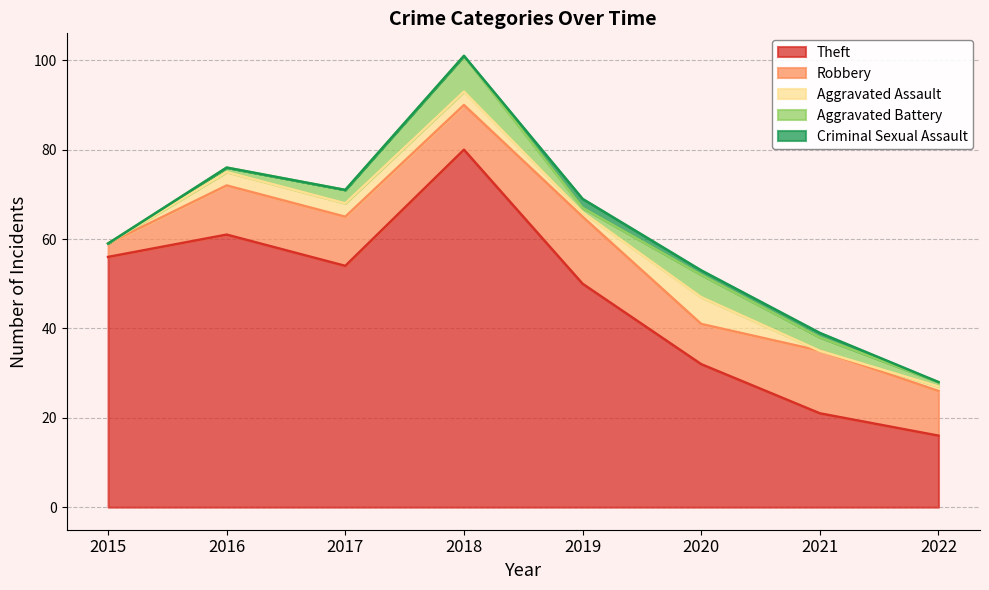

How many Aggravated Assault values are between 1 and 3?

5